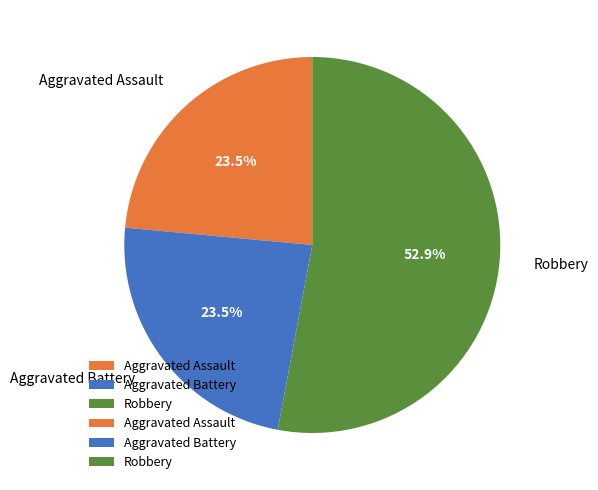

Is the sum of Aggravated Battery and Robbery greater than half?

Yes